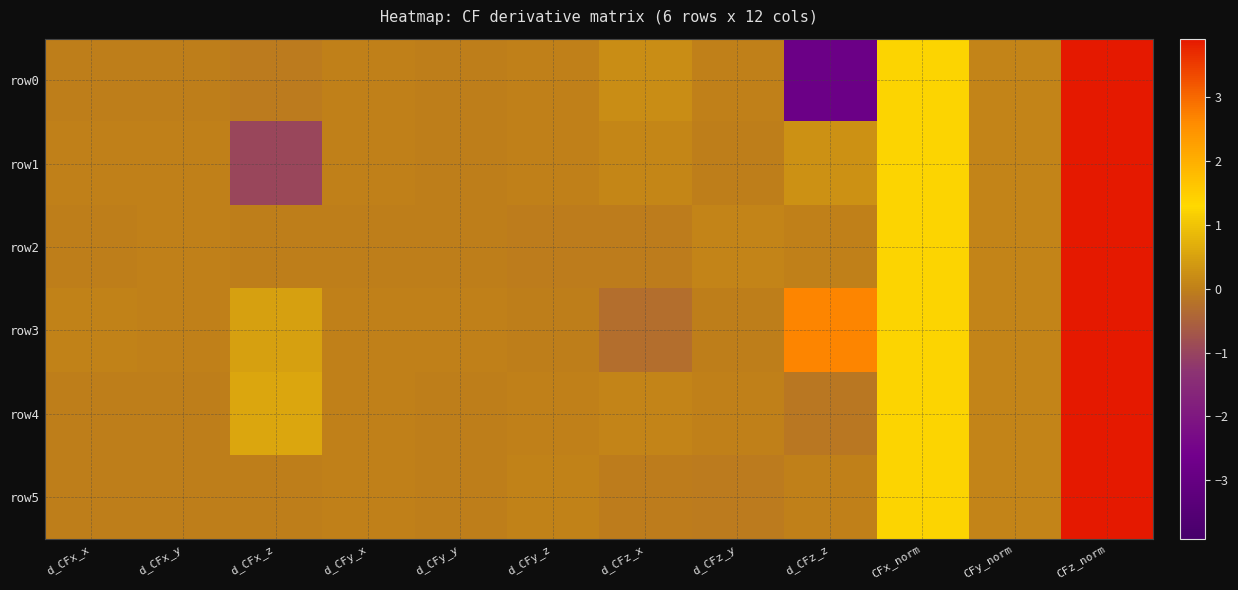

Reading right to left, extract all data points from this chart.

row0: CFz_norm=3.9	CFy_norm=0.1	CFx_norm=1.2	d_CFz_z=-2.8	d_CFz_y=0.0	d_CFz_x=0.2	d_CFy_z=0.0	d_CFy_y=-0.0	d_CFy_x=0.0	d_CFx_z=-0.1	d_CFx_y=-0.0	d_CFx_x=-0.0
row1: CFz_norm=3.9	CFy_norm=0.1	CFx_norm=1.2	d_CFz_z=0.2	d_CFz_y=-0.0	d_CFz_x=0.1	d_CFy_z=0.0	d_CFy_y=-0.0	d_CFy_x=0.0	d_CFx_z=-1.0	d_CFx_y=0.0	d_CFx_x=0.0
row2: CFz_norm=3.9	CFy_norm=0.1	CFx_norm=1.2	d_CFz_z=0.0	d_CFz_y=0.1	d_CFz_x=-0.1	d_CFy_z=-0.0	d_CFy_y=-0.0	d_CFy_x=-0.0	d_CFx_z=-0.0	d_CFx_y=0.0	d_CFx_x=-0.0
row3: CFz_norm=3.9	CFy_norm=0.1	CFx_norm=1.2	d_CFz_z=2.7	d_CFz_y=-0.0	d_CFz_x=-0.3	d_CFy_z=-0.0	d_CFy_y=0.0	d_CFy_x=0.0	d_CFx_z=0.5	d_CFx_y=0.0	d_CFx_x=0.0
row4: CFz_norm=3.9	CFy_norm=0.1	CFx_norm=1.2	d_CFz_z=-0.1	d_CFz_y=0.0	d_CFz_x=0.1	d_CFy_z=0.0	d_CFy_y=-0.0	d_CFy_x=0.0	d_CFx_z=0.6	d_CFx_y=-0.0	d_CFx_x=-0.0
row5: CFz_norm=3.9	CFy_norm=0.1	CFx_norm=1.2	d_CFz_z=0.0	d_CFz_y=-0.1	d_CFz_x=-0.1	d_CFy_z=0.0	d_CFy_y=-0.0	d_CFy_x=0.0	d_CFx_z=-0.0	d_CFx_y=-0.0	d_CFx_x=-0.0